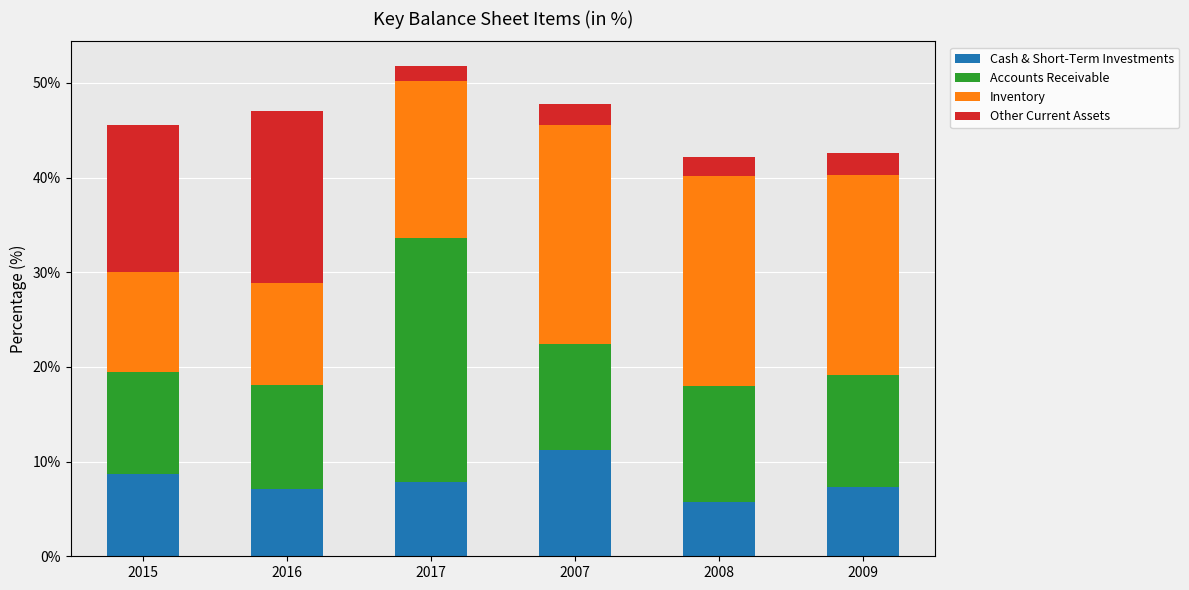

What is the total value across all series at 2008?

42.1